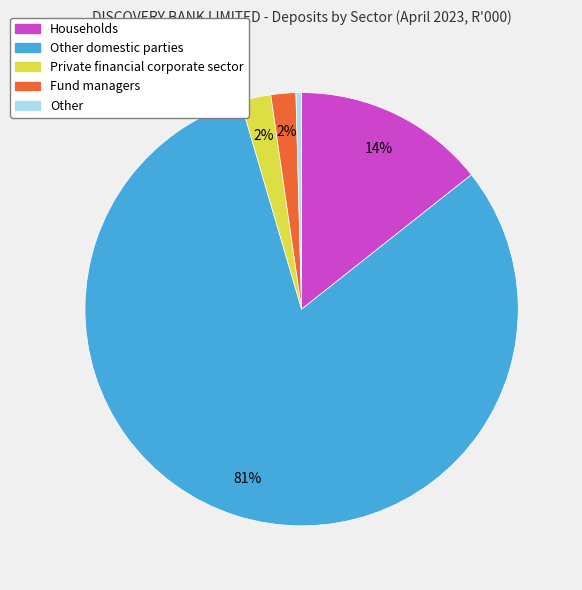

To the nearest percent, what is the average slice percentage?

20%